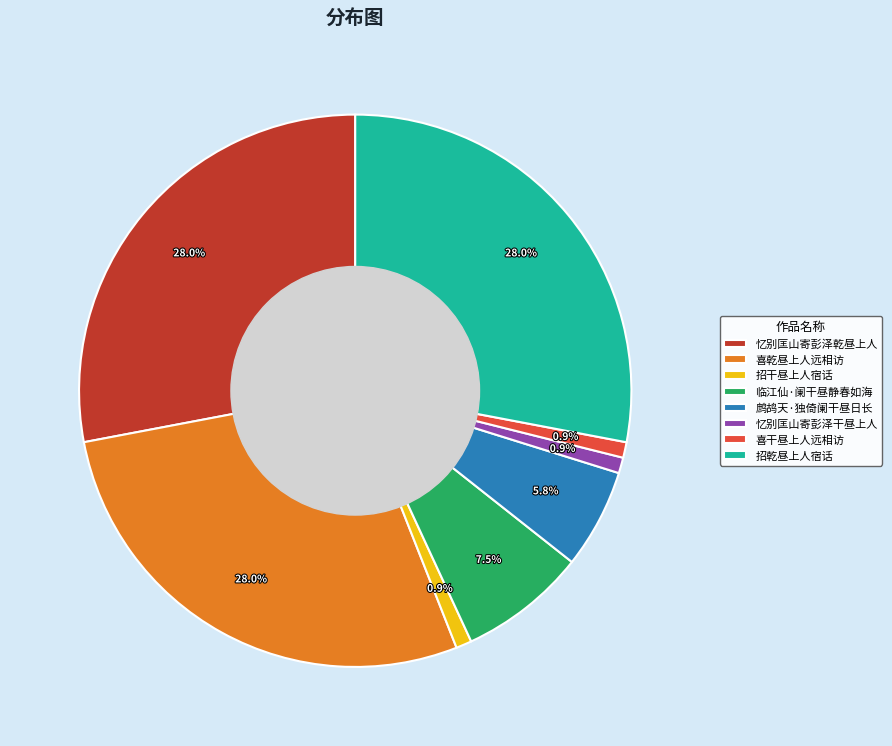

Is there a majority slice in this chart?

No